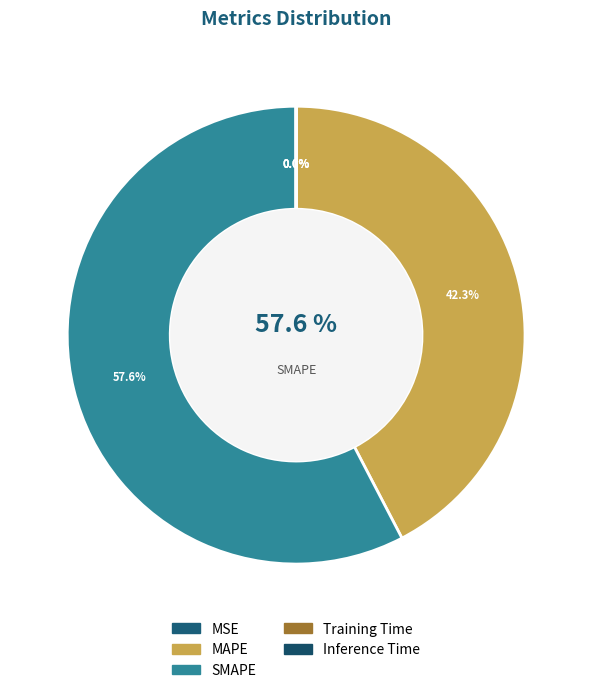

To the nearest percent, what is the average slice percentage?

20%